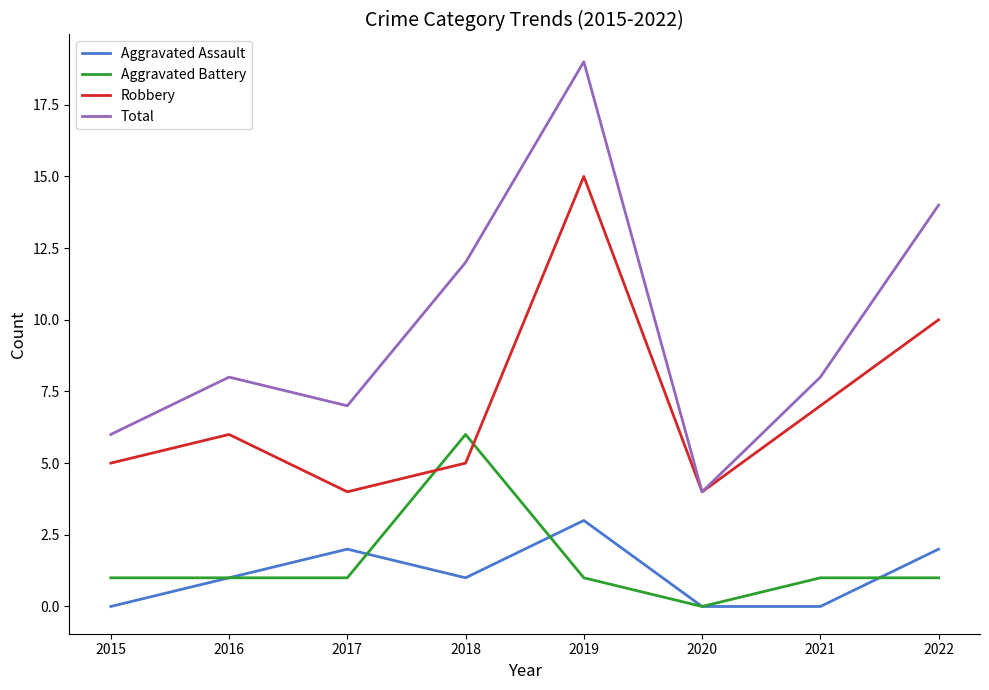

Rank the series by their maximum value, from highest to lowest.

Total, Robbery, Aggravated Battery, Aggravated Assault